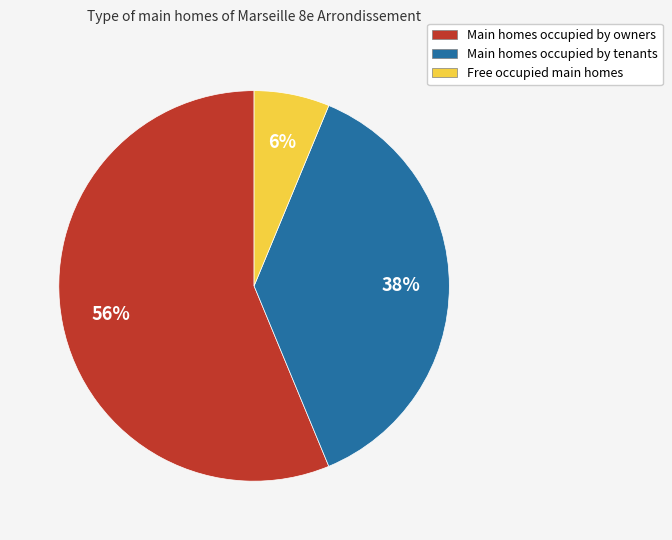

To the nearest percent, what portion does Main homes occupied by owners represent?

56%